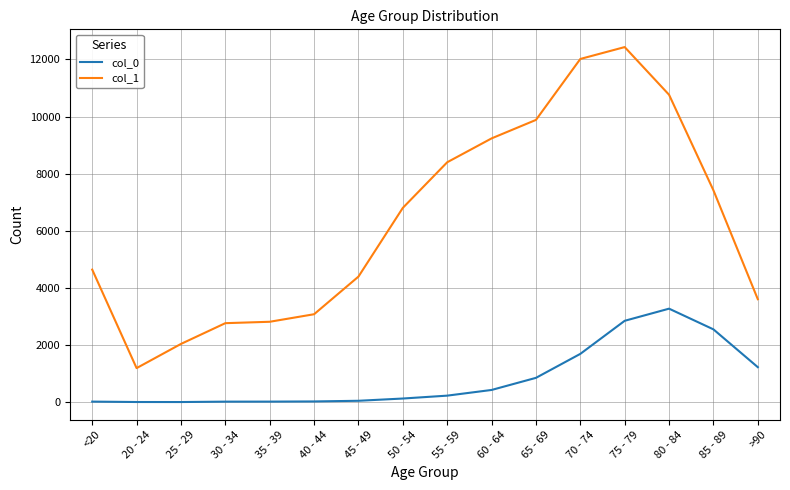

True or false: col_1 and col_0 cross at least once.

False